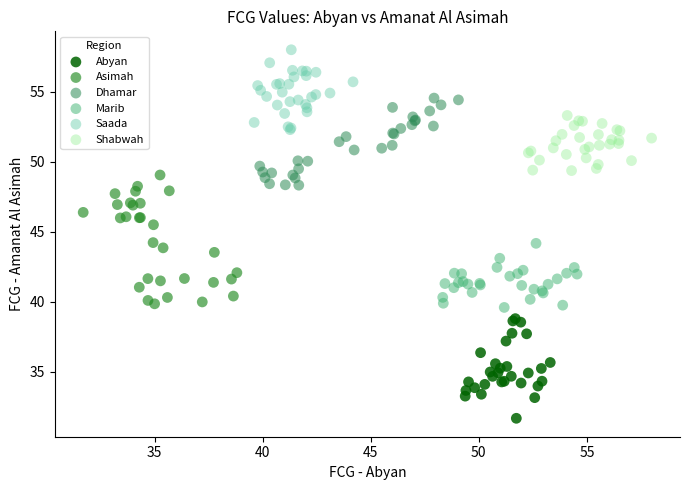

Which series contains the lowest Y value?

Abyan